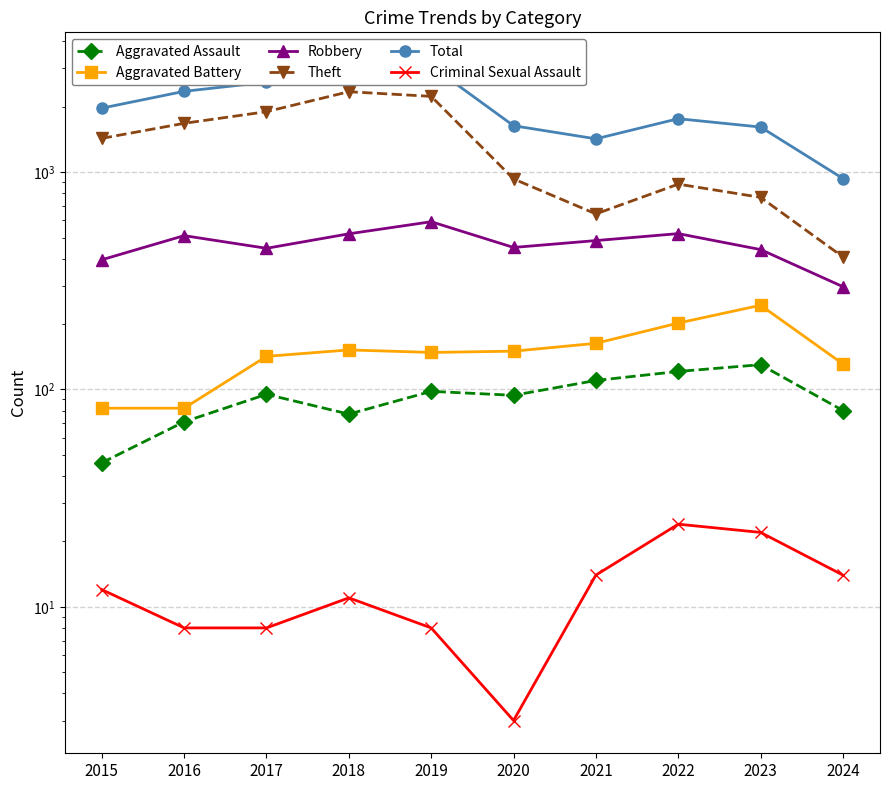

True or false: Criminal Sexual Assault and Aggravated Battery intersect in this chart.

False